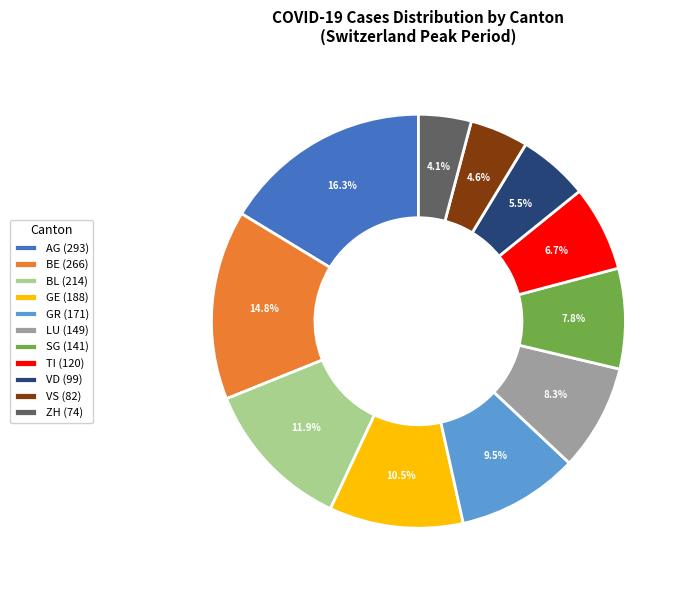

What percentage do SG (141) and BE (266) together represent?

22.6%